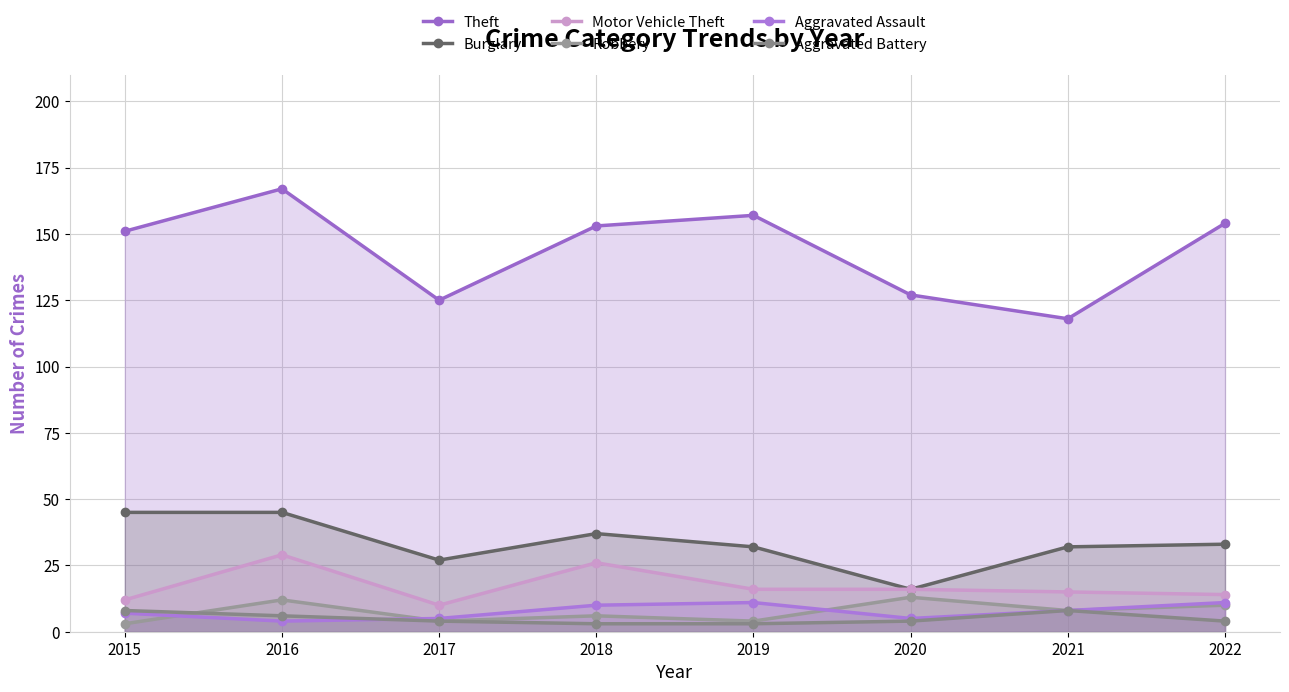

What is the sum of all Aggravated Battery values?

40